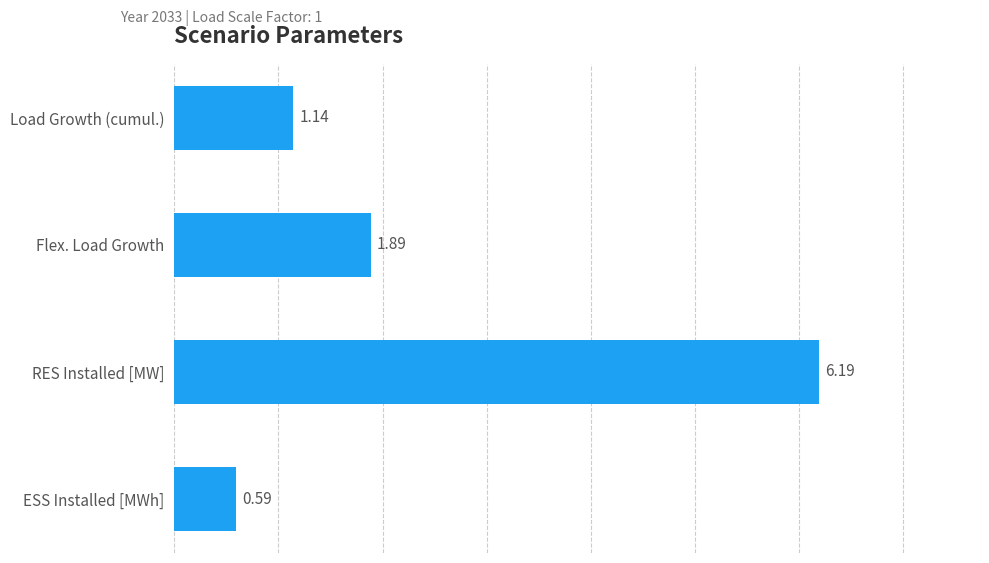

At which category does the chart reach its peak across all series?

RES Installed [MW]